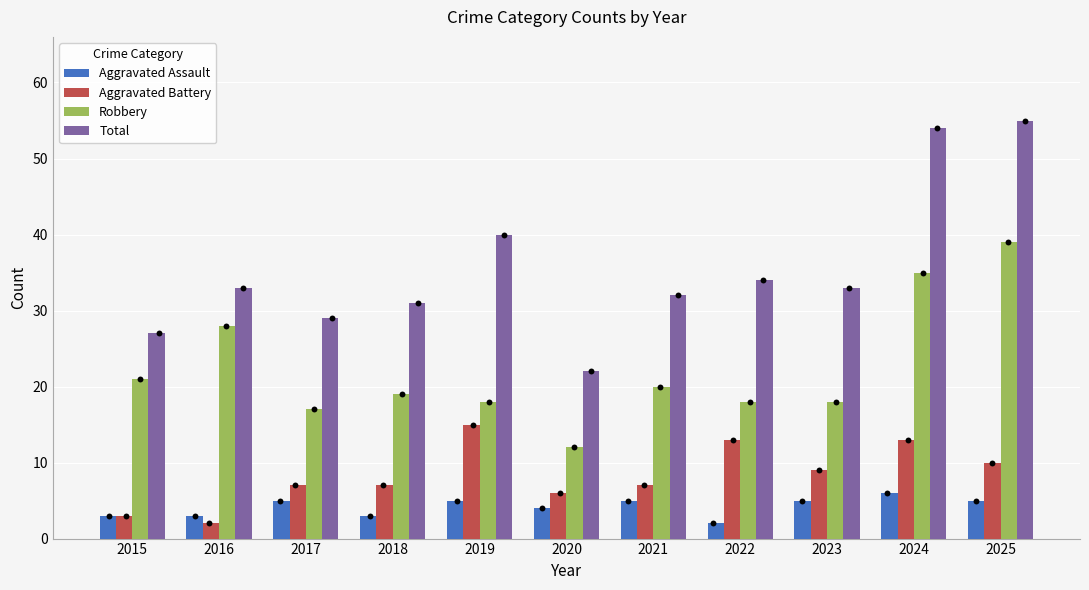

Which series has the widest spread of Y values?

Total